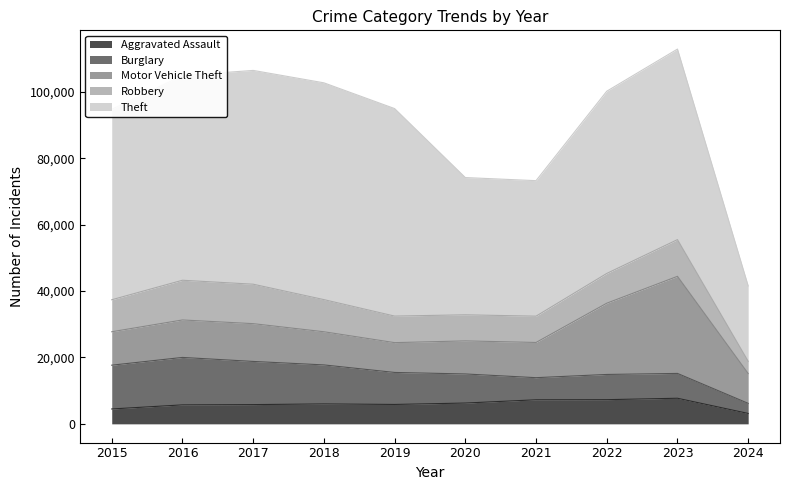

Does the chart have visible grid lines?

No